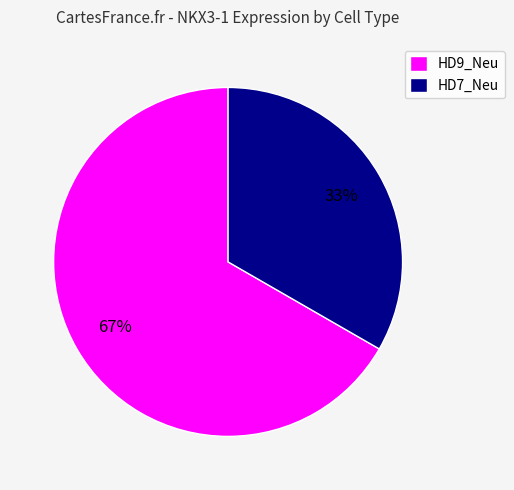

To the nearest percent, what percentage of the pie is HD7_Neu?

33%